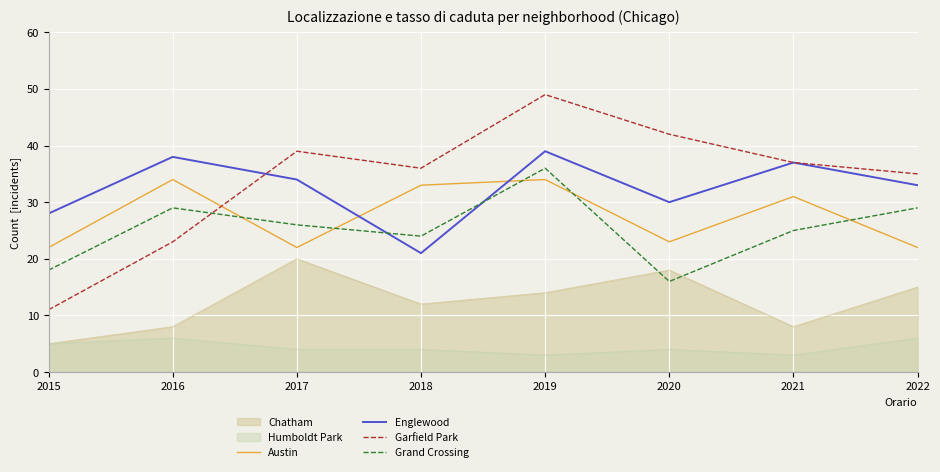

List the labels in order of Grand Crossing value, smallest first.

2020, 2015, 2018, 2021, 2017, 2016, 2022, 2019